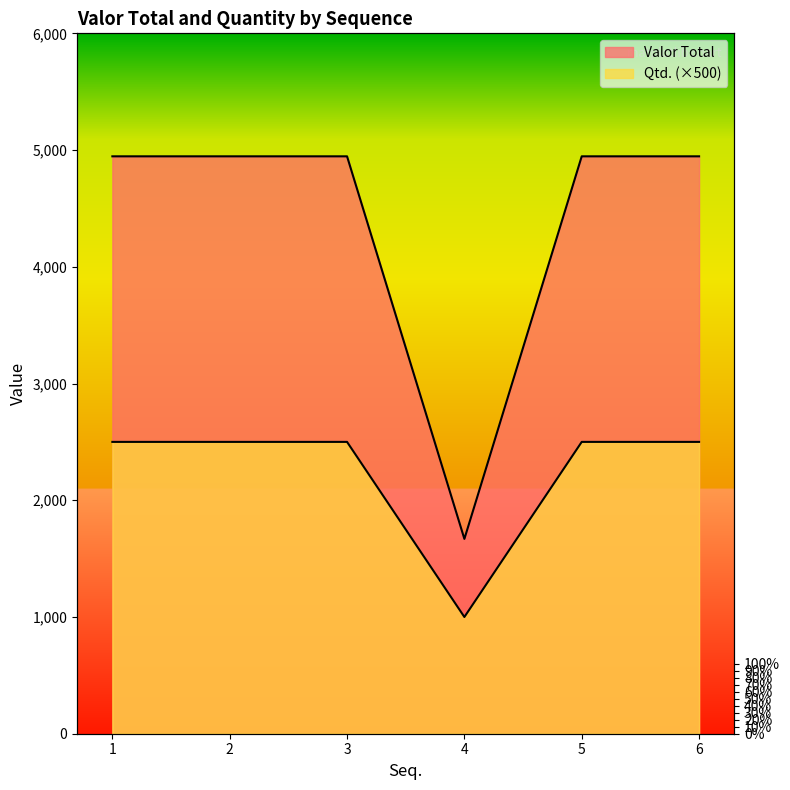

True or false: Valor Total and Qtd. intersect in this chart.

False